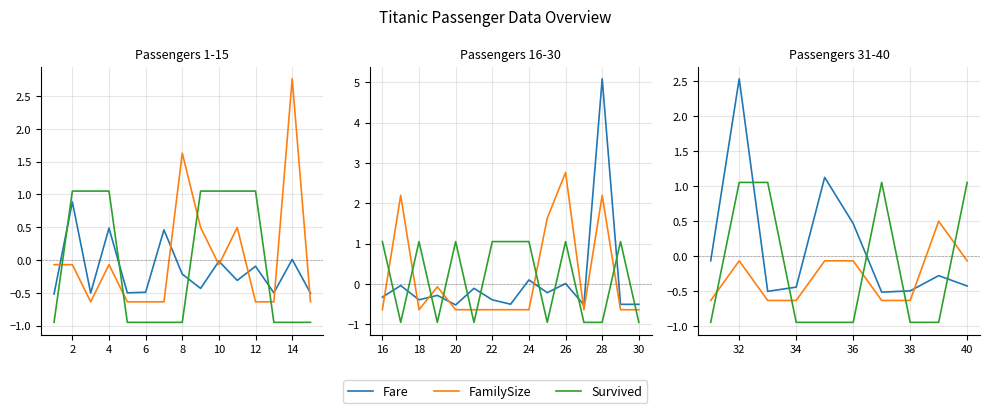

True or false: Survived has a value of 1.1 at 4.

True